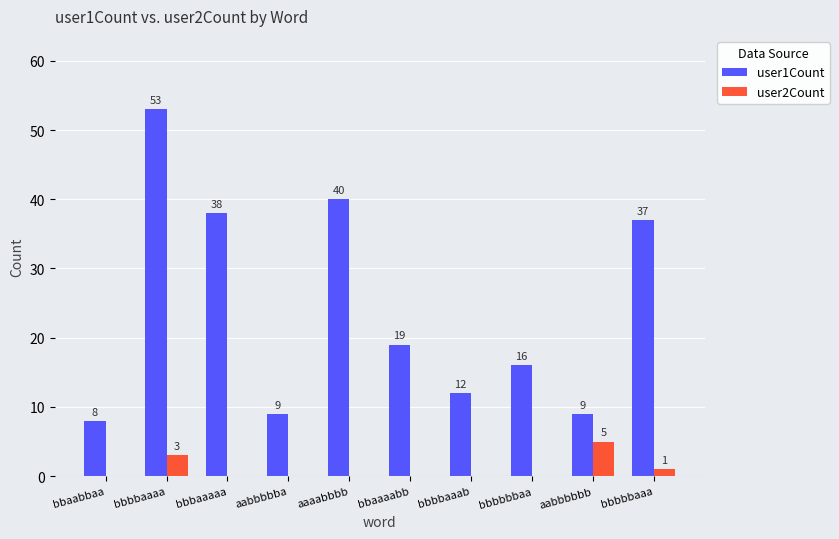

Reading left to right, extract all data points from this chart.

user1Count: bbaabbaa=8	bbbbaaaa=53	bbbaaaaa=38	aabbbbba=9	aaaabbbb=40	bbaaaabb=19	bbbbaaab=12	bbbbbbaa=16	aabbbbbb=9	bbbbbaaa=37
user2Count: bbaabbaa=0	bbbbaaaa=3	bbbaaaaa=0	aabbbbba=0	aaaabbbb=0	bbaaaabb=0	bbbbaaab=0	bbbbbbaa=0	aabbbbbb=5	bbbbbaaa=1